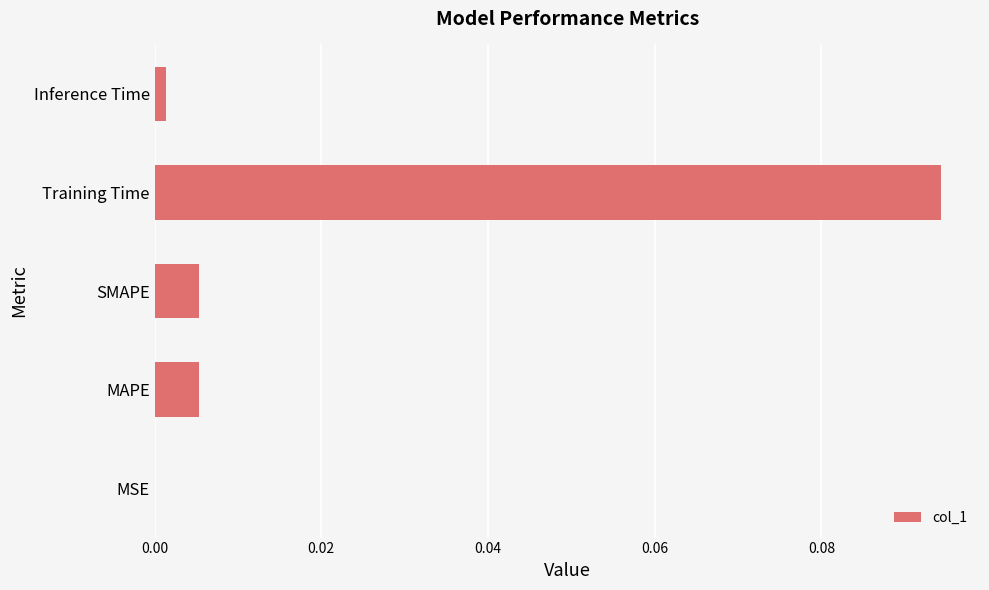

Which label corresponds to the largest value in the chart?

Training Time